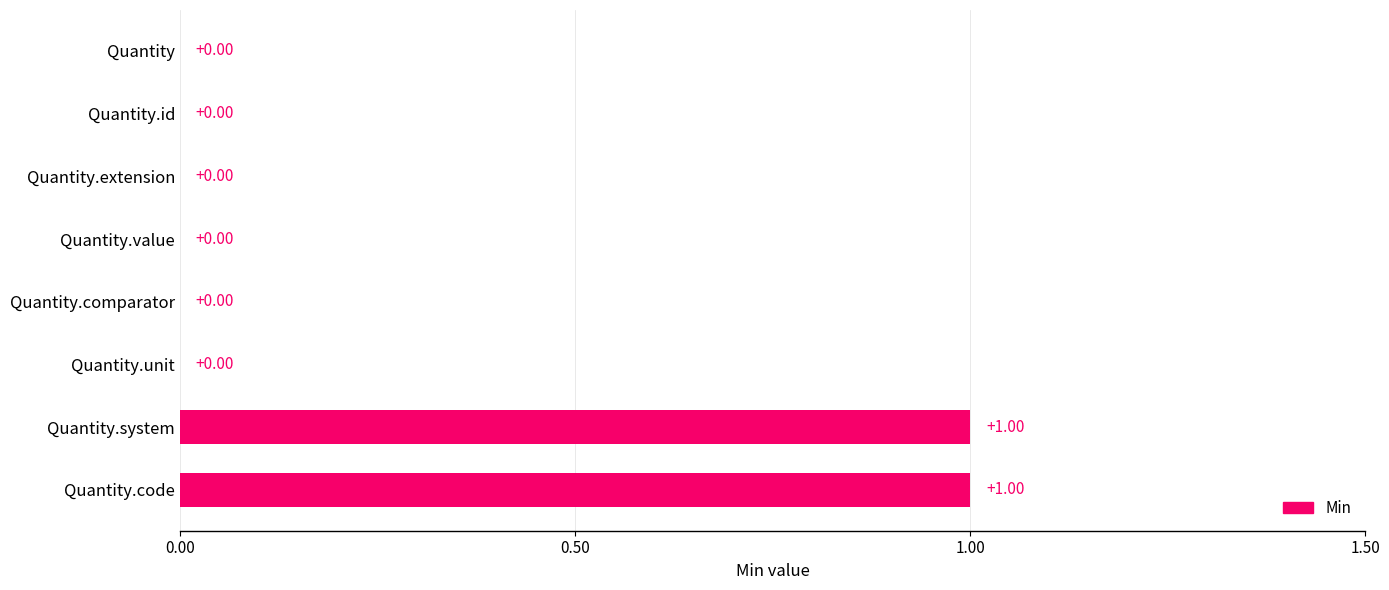

Which has a higher value, Quantity.code or Quantity.unit?

Quantity.code